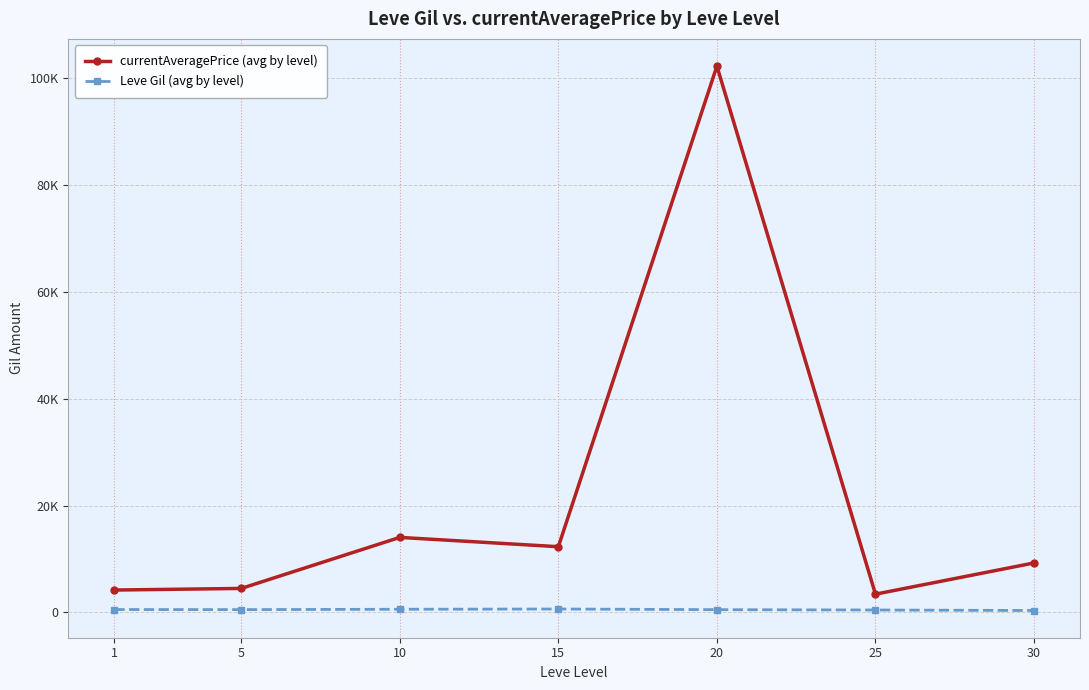

What is the value of the Leve Gil (avg by level) point at the 1st from the left?

521.7